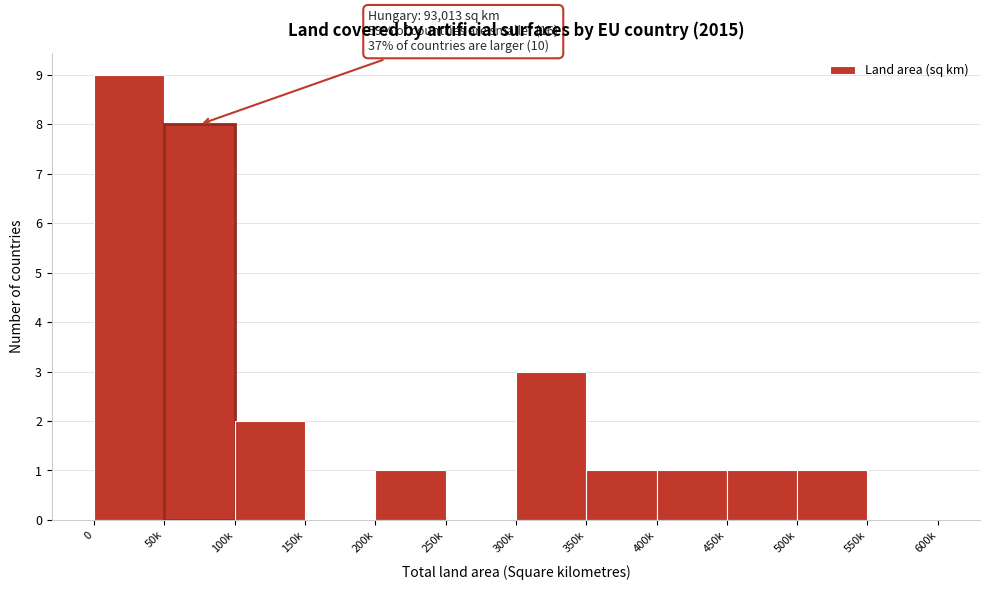

Reading left to right, list all the values displayed in this chart.

0=9	50k=8	100k=2	150k=0	200k=1	250k=0	300k=3	350k=1	400k=1	450k=1	500k=1	550k=0